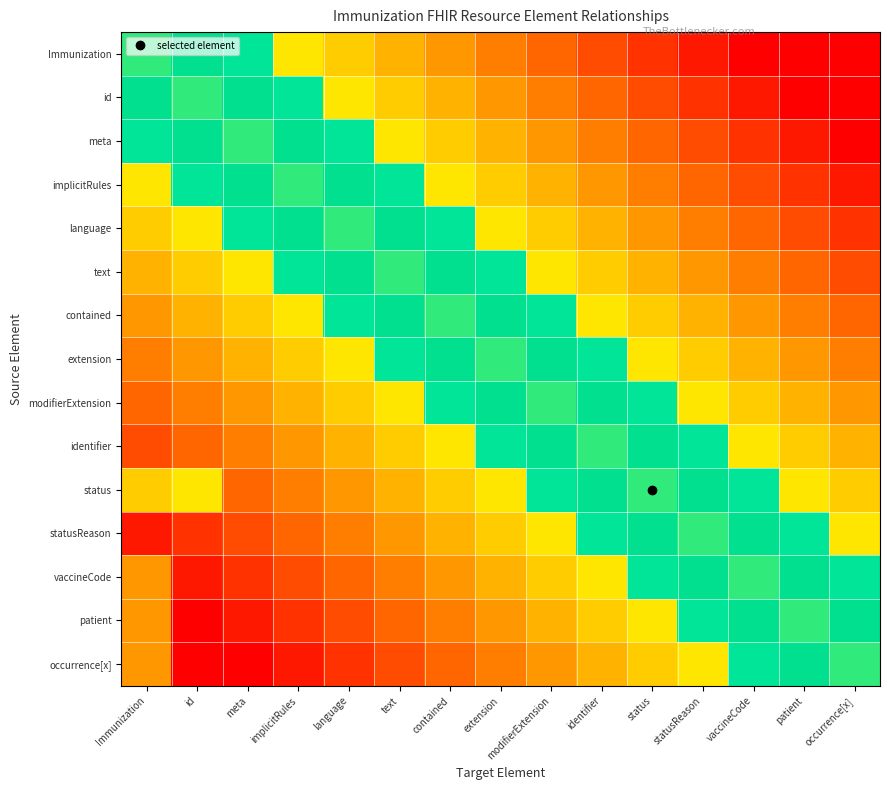

How many distinct data groups are displayed?

15